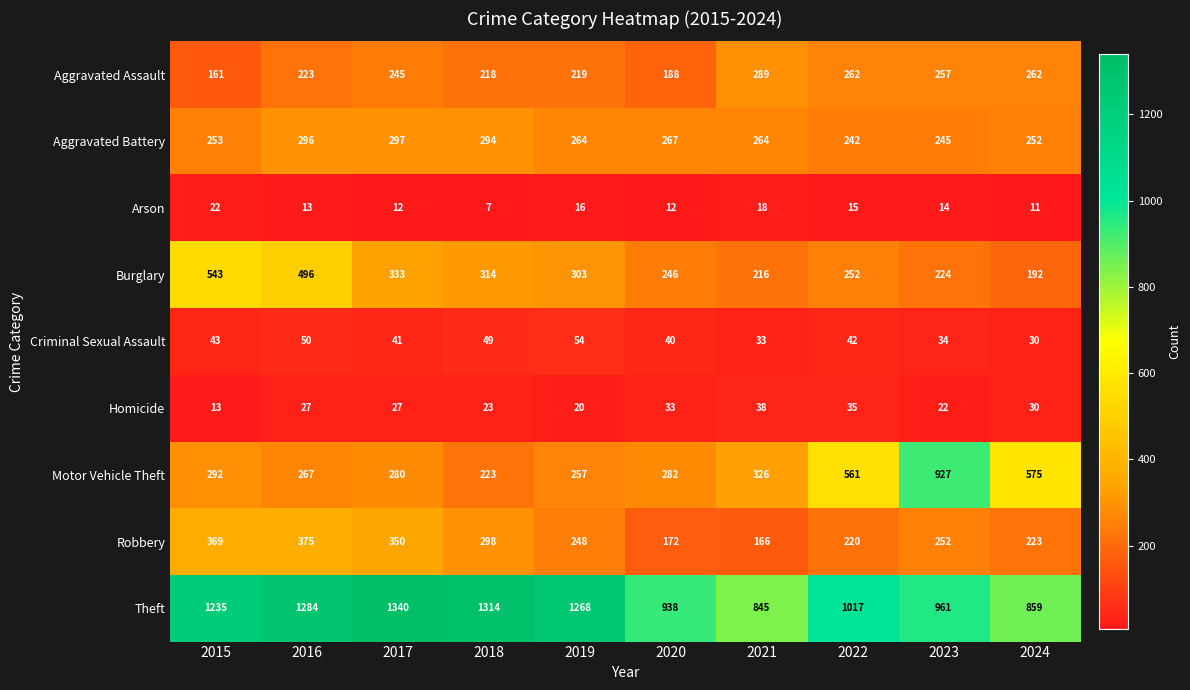

The Motor Vehicle Theft series shows 267 at 2016. True or false?

True